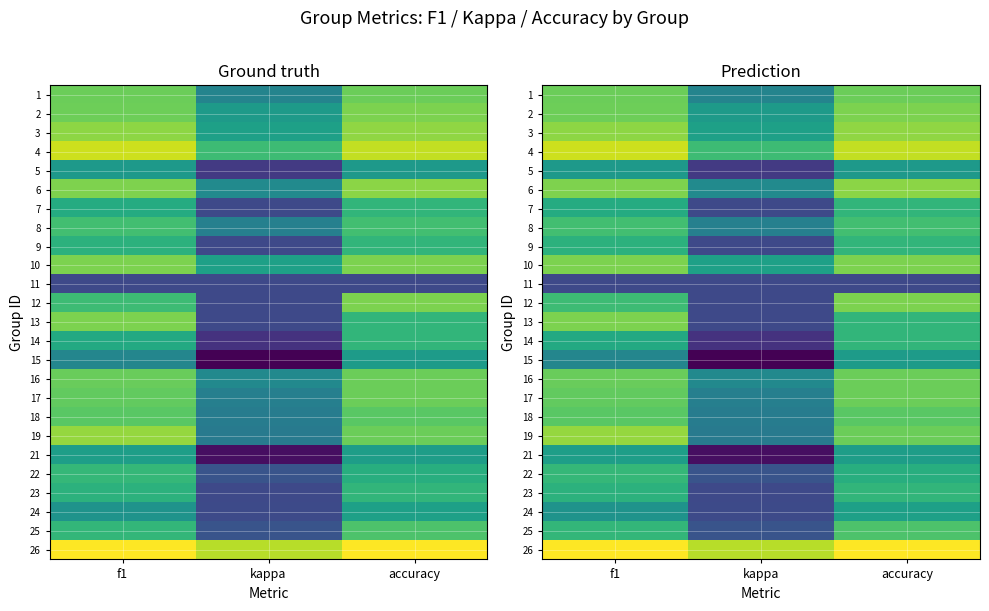

Is the value of 14 at accuracy greater than the value of 24 at kappa?

Yes